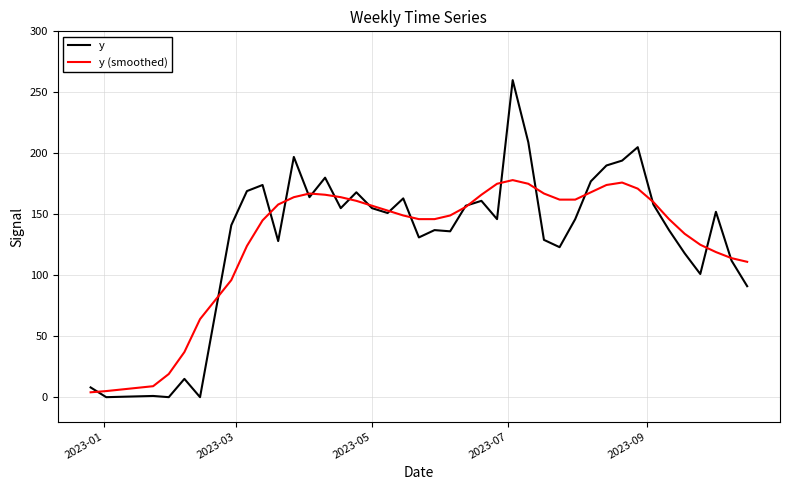

True or false: y (smoothed) has more than 1 interior local peaks.

True